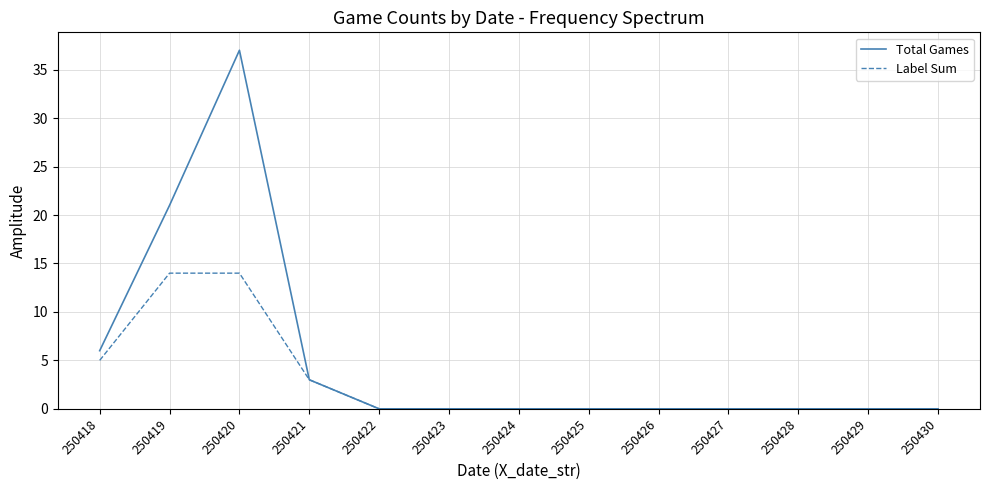

Reading right to left, transcribe all the data shown in this chart.

Total Games: 250430=0	250429=0	250428=0	250427=0	250426=0	250425=0	250424=0	250423=0	250422=0	250421=3	250420=37	250419=21	250418=6
Label Sum: 250430=0	250429=0	250428=0	250427=0	250426=0	250425=0	250424=0	250423=0	250422=0	250421=3	250420=14	250419=14	250418=5